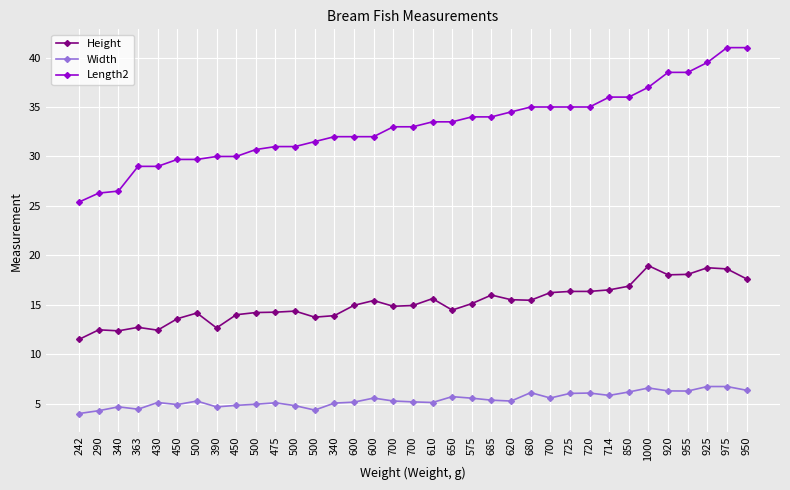

Is this an area chart (filled region under the line)?

No